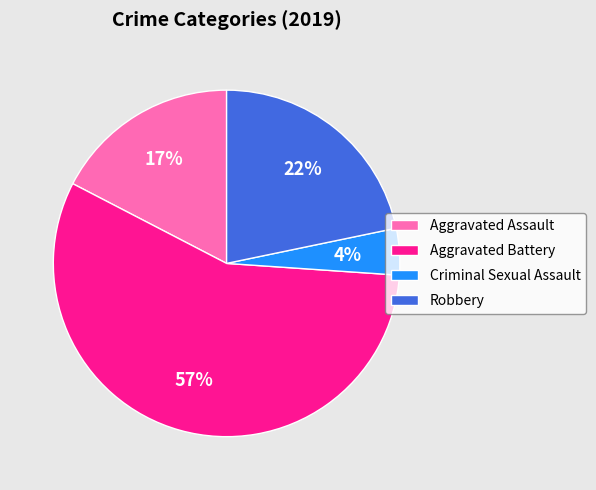

Is Aggravated Battery the majority of the pie?

Yes